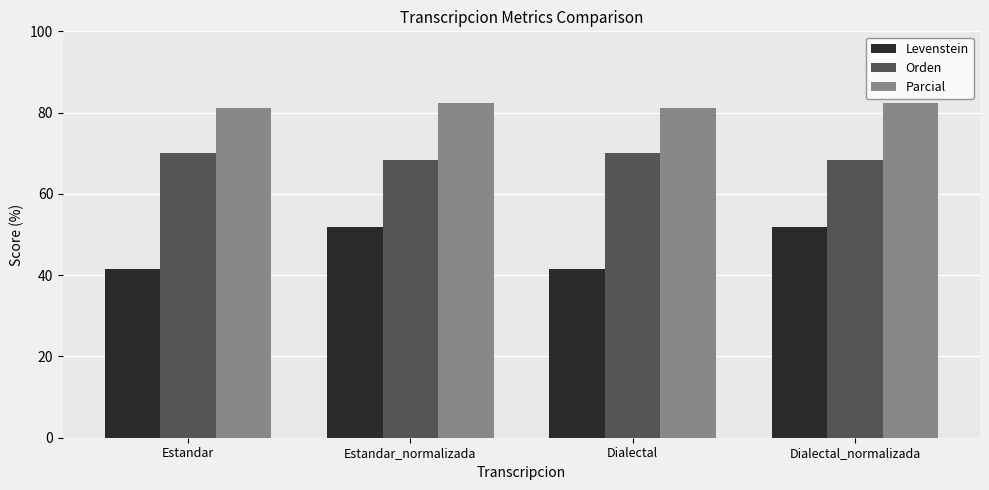

What is the approximate value of Orden at Estandar?

70.0